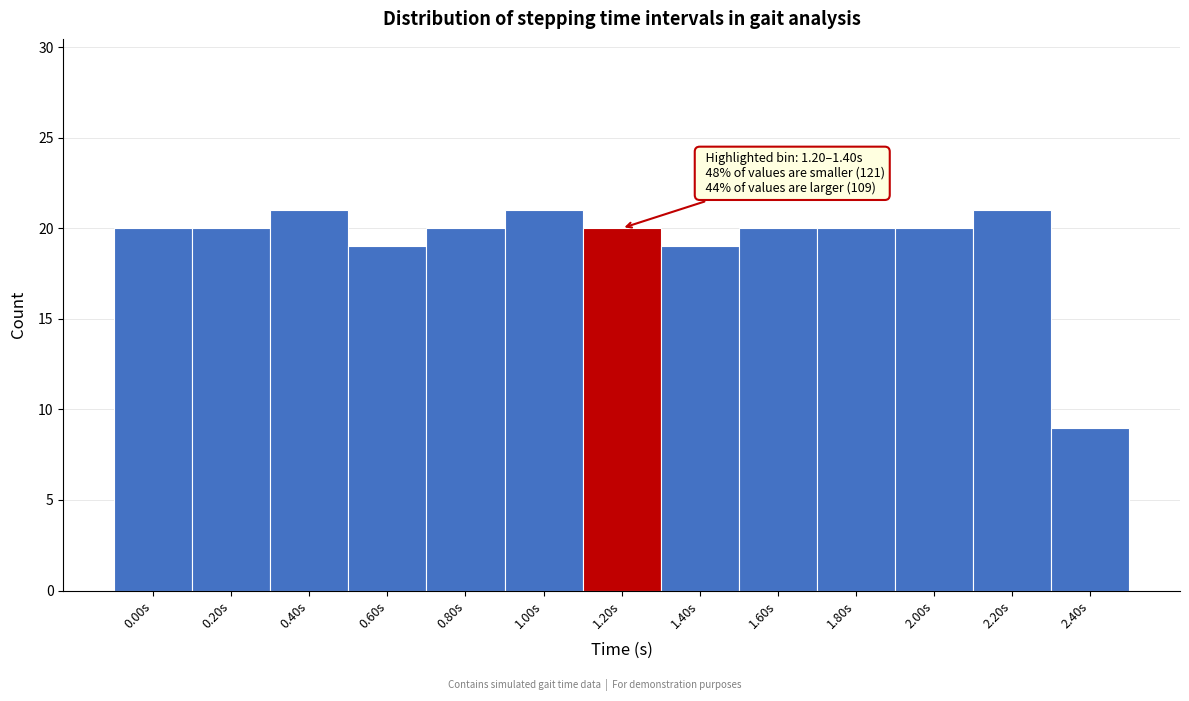

Reading right to left, extract all data points from this chart.

9	21	20	20	20	19	20	21	20	19	21	20	20